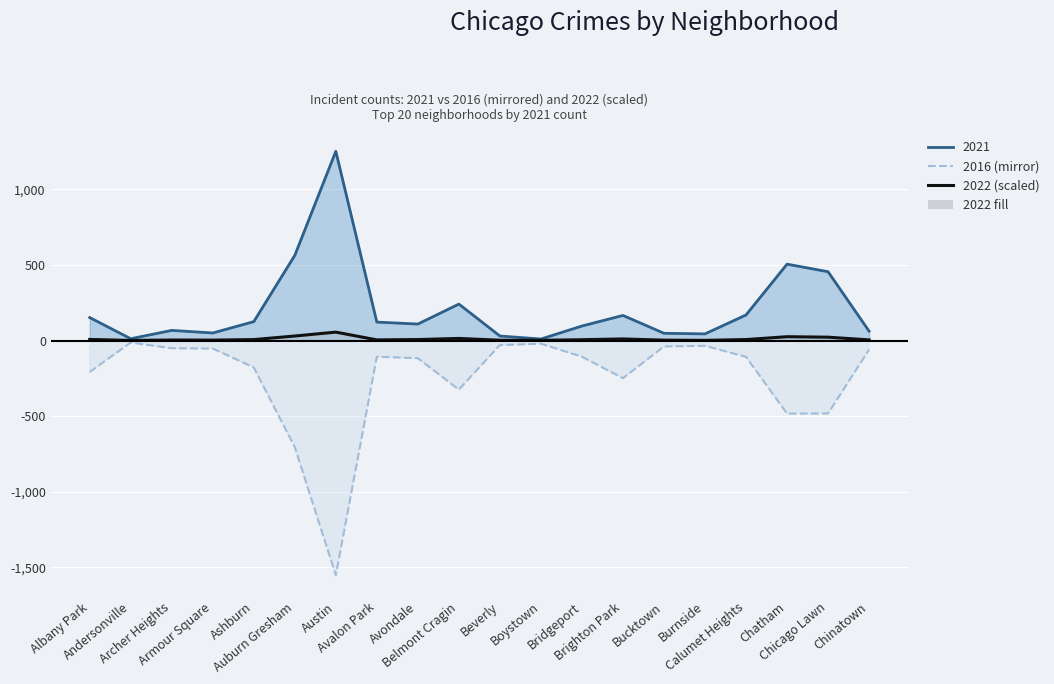

How many lines are shown in the chart?

3